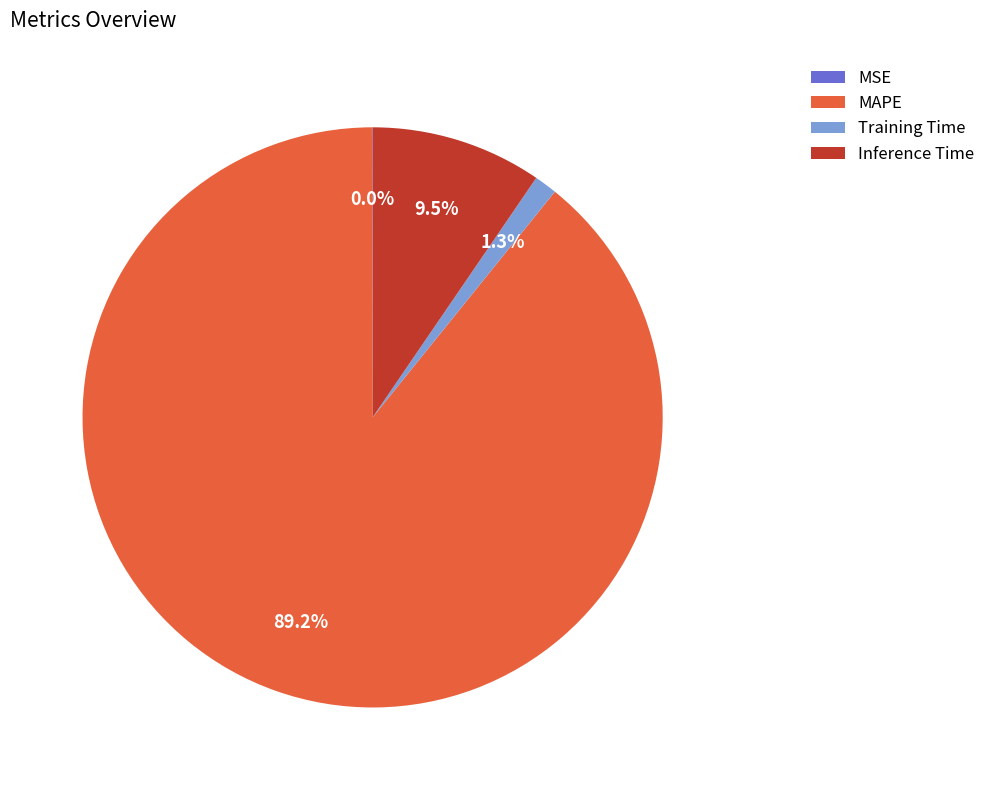

Which slice is the largest?

MAPE